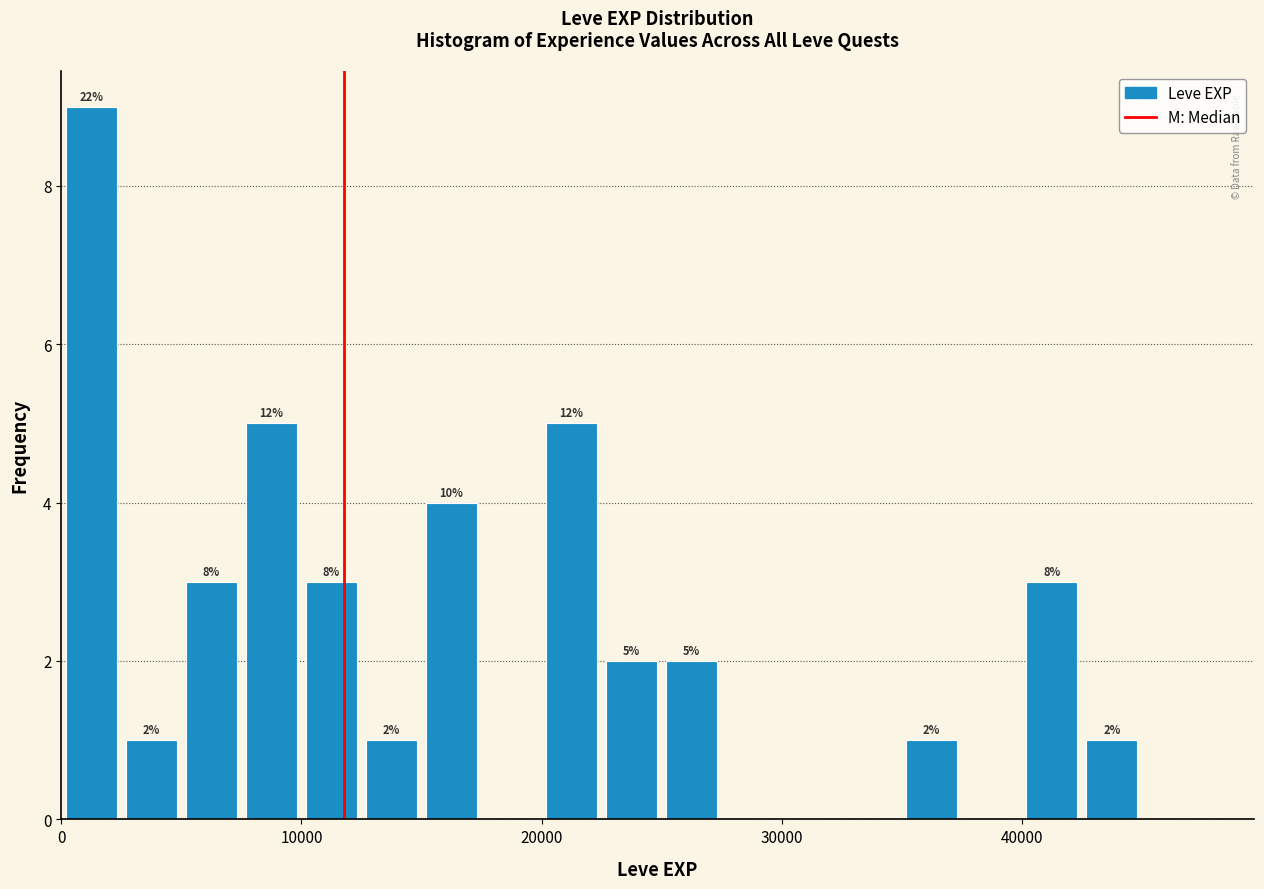

Around what value on the x-axis is the tallest bar? Give the approximate position of its centre, as read against the axis.

1000